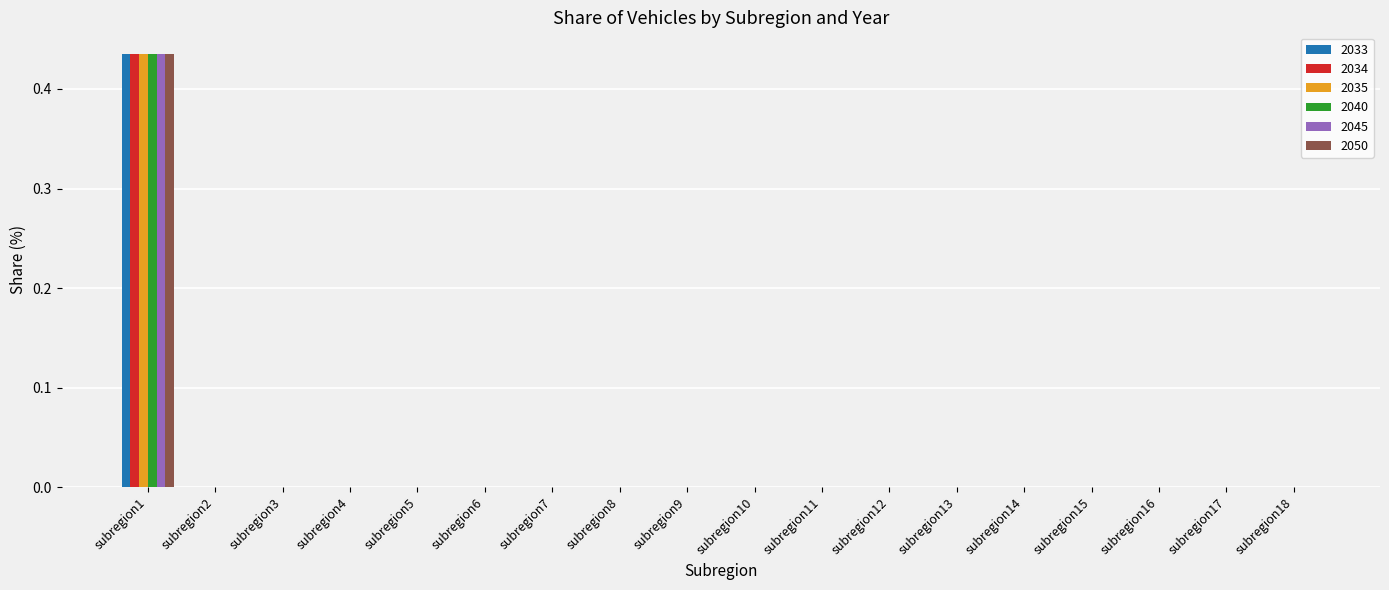

The 2045 series shows 0.0 at subregion10. True or false?

True